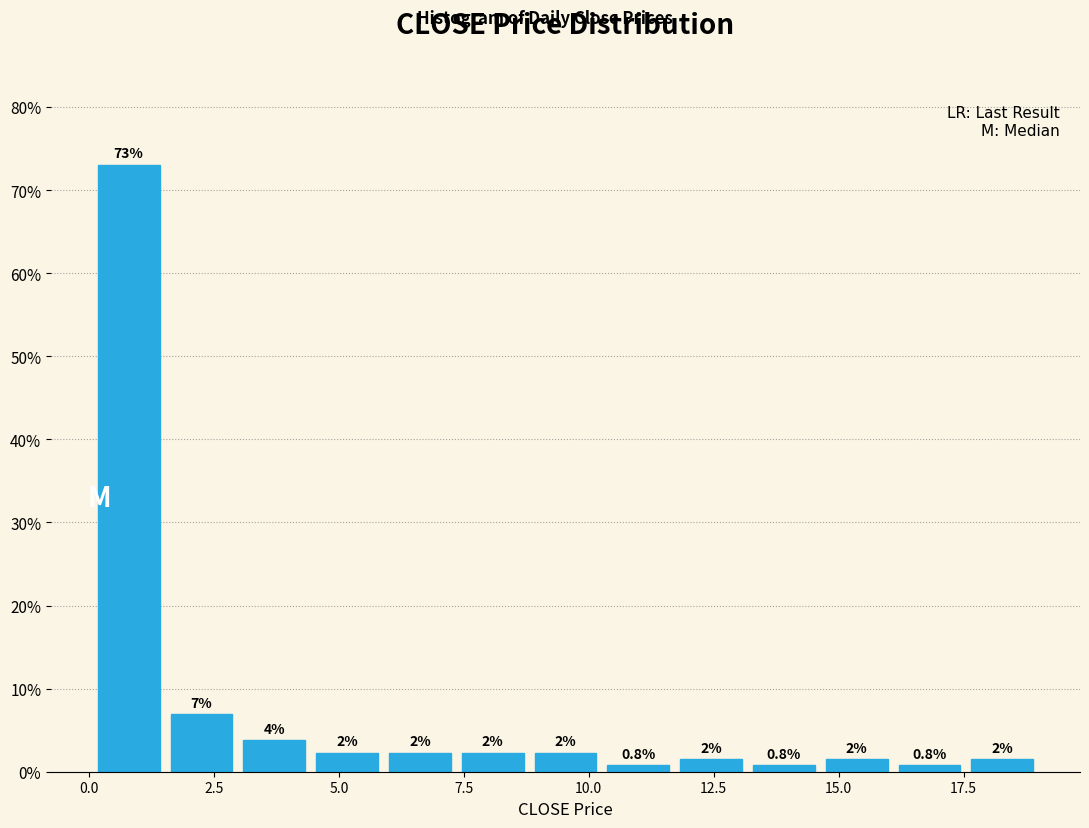

Read against the x-axis, roughly where is the centre of the tallest bar?

1.0